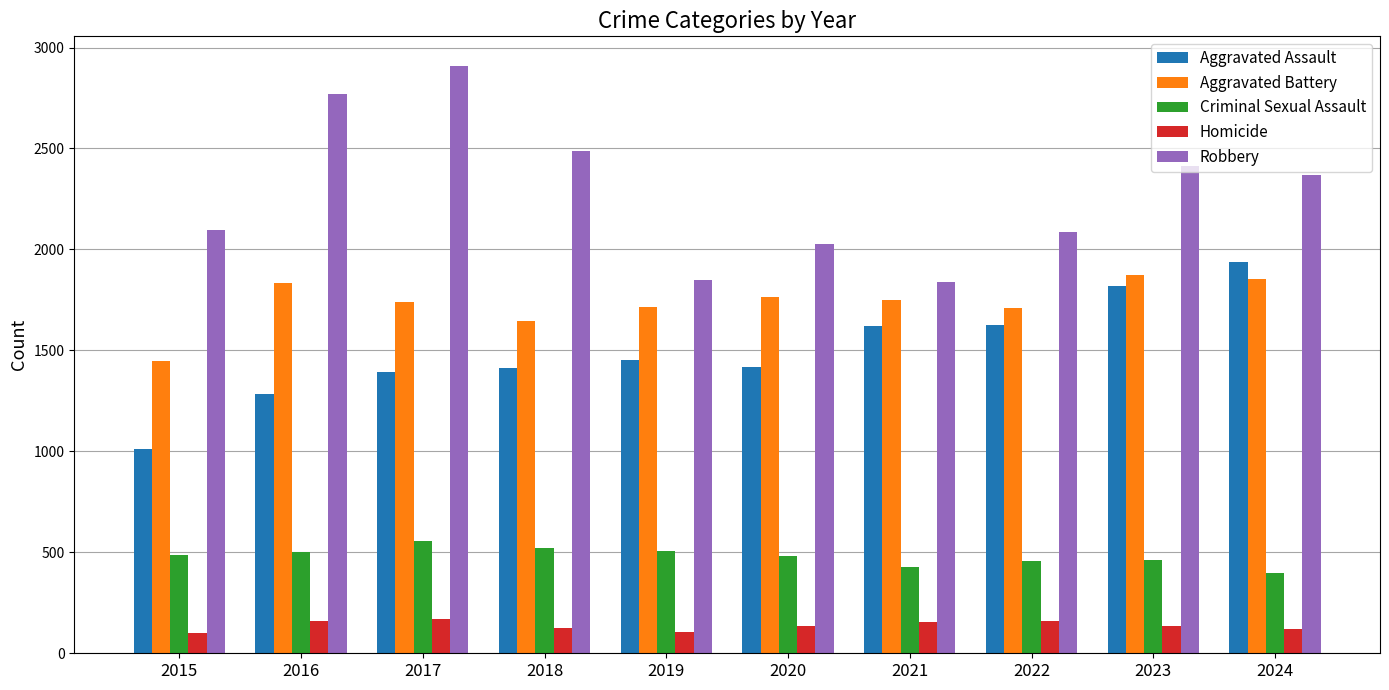

What is the value of the Aggravated Assault bar at the 9th from the left?

1819